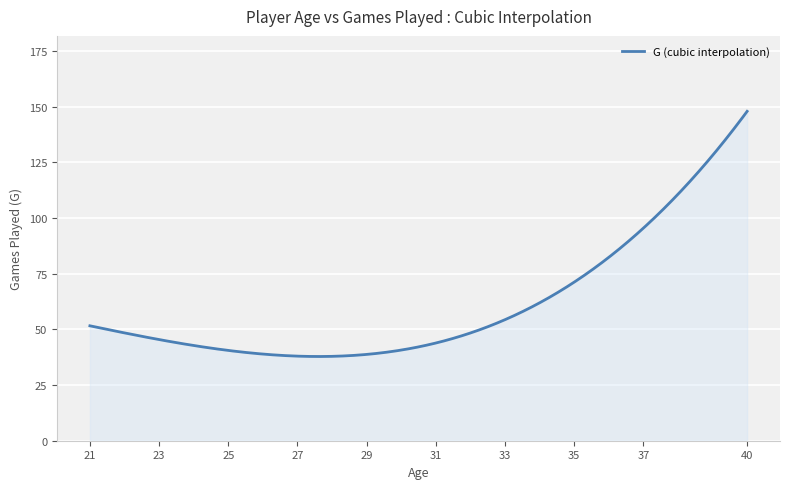

What is the smallest value displayed?

37.8